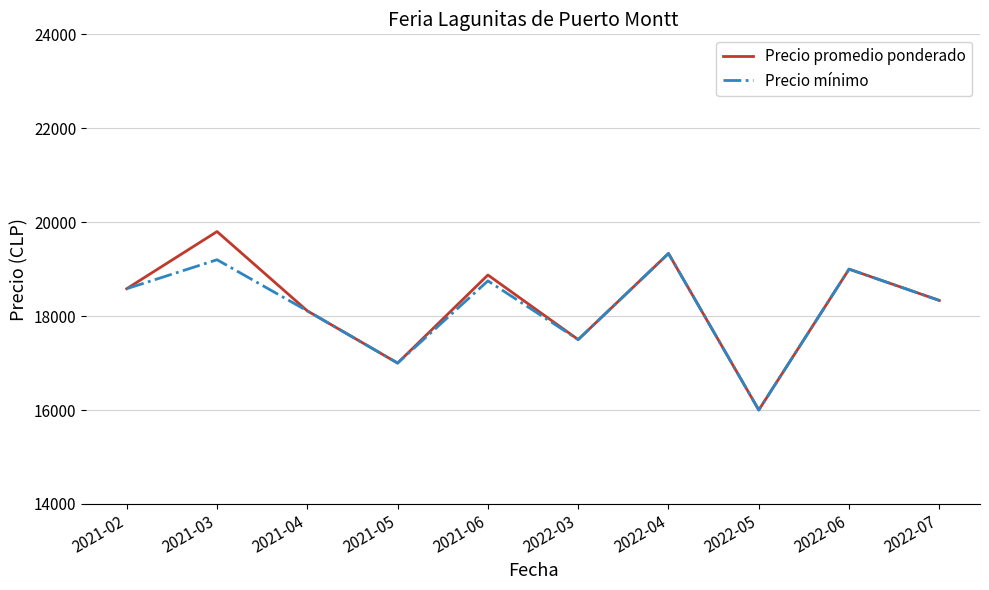

The Precio mínimo series shows 12187.2 at 2021-02. True or false?

False